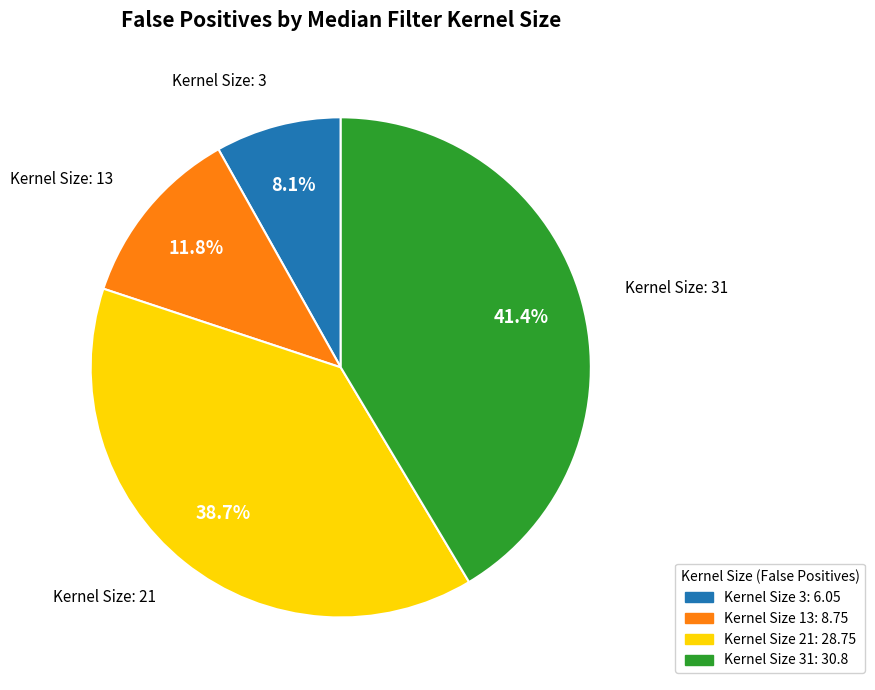

Is there a majority slice in this chart?

No